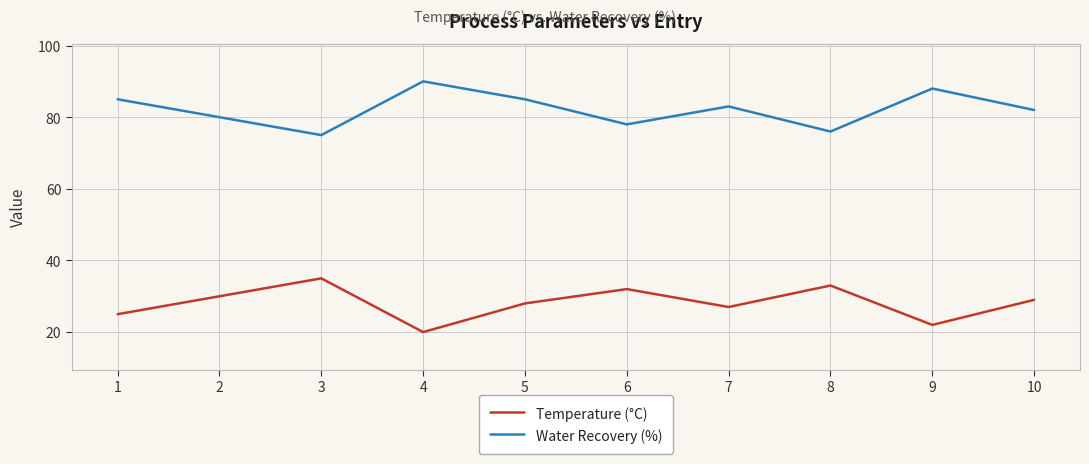

What are all the series names shown in the legend?

Temperature (°C), Water Recovery (%)